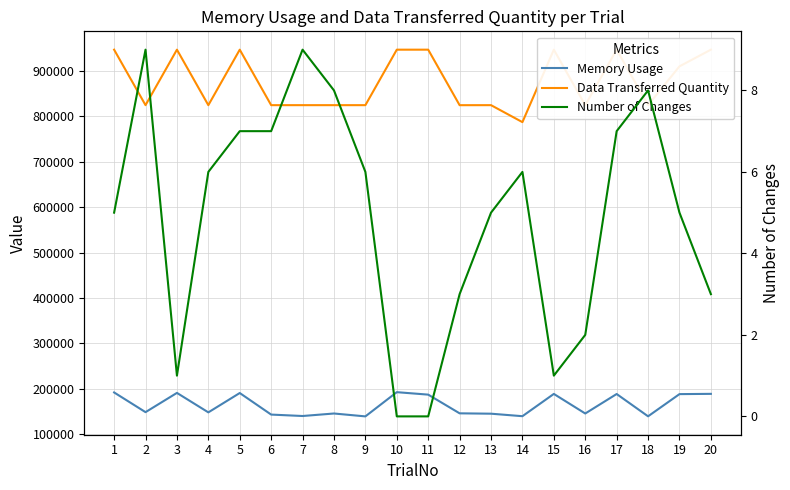

Reading left to right, list all the values displayed in this chart.

Memory Usage: 1=192080	2=148684	3=191088	4=148204	5=190820	6=143320	7=140184	8=145704	9=139348	10=192688	11=187268	12=146080	13=145280	14=139772	15=188856	16=145716	17=188636	18=139520	19=188404	20=188988
Data Transferred Quantity: 1=947190	2=824962	3=947192	4=824917	5=947193	6=824962	7=824965	8=824961	9=824962	10=947191	11=947184	12=824905	13=824953	14=787567	15=947201	16=824957	17=947186	18=824951	19=910458	20=947193
Number of Changes: 1=5	2=9	3=1	4=6	5=7	6=7	7=9	8=8	9=6	10=0	11=0	12=3	13=5	14=6	15=1	16=2	17=7	18=8	19=5	20=3